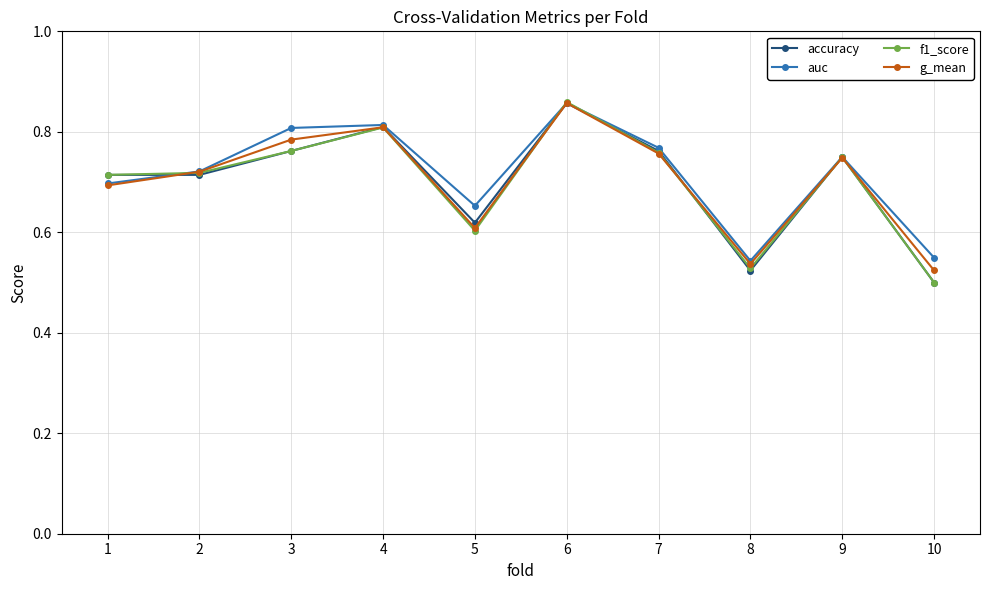

How many auc values are between 0 and 1?

10